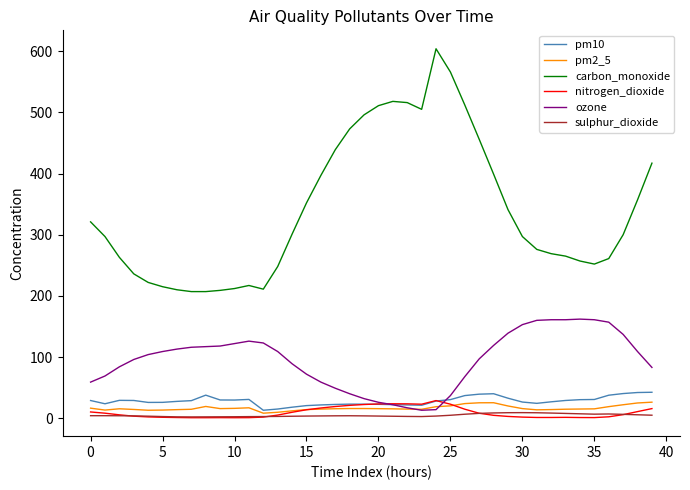

Which series has the largest total across all categories?

carbon_monoxide